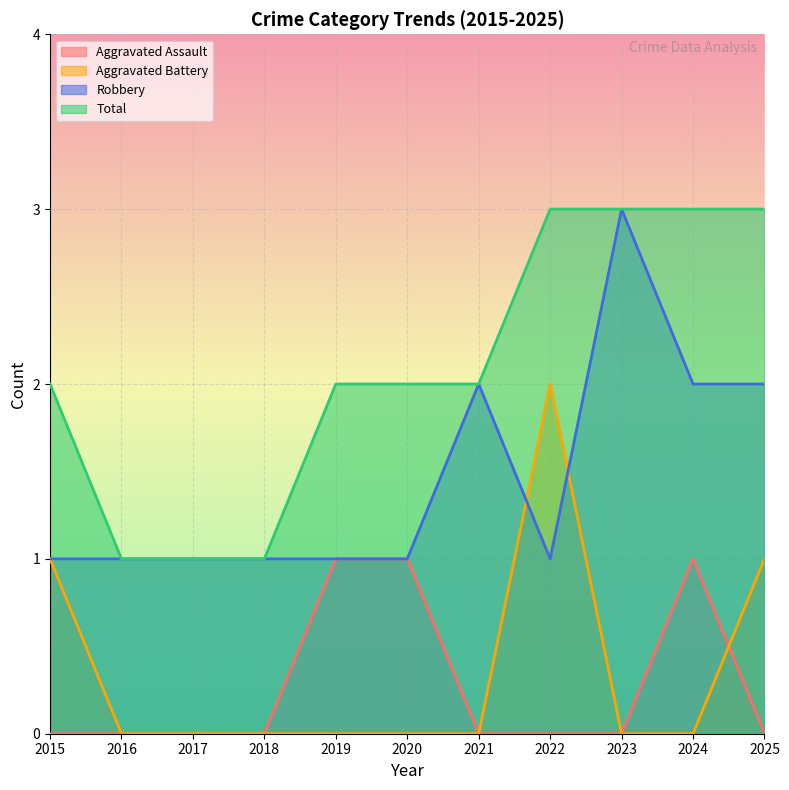

True or false: Aggravated Assault and Total intersect in this chart.

False